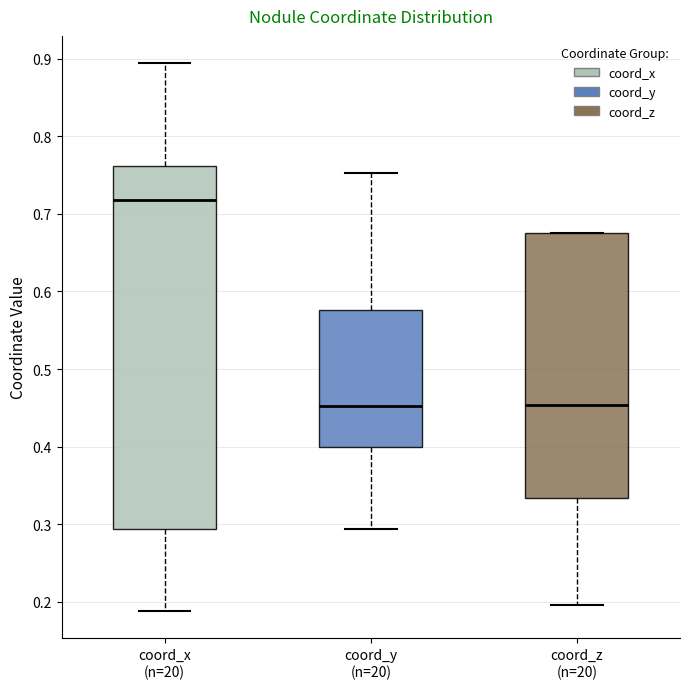

Where does the median line of the box for coord_y (n=20) sit on the y-axis? The values are not printed on the chart, so give them approximately, as read against the axis.

0.45